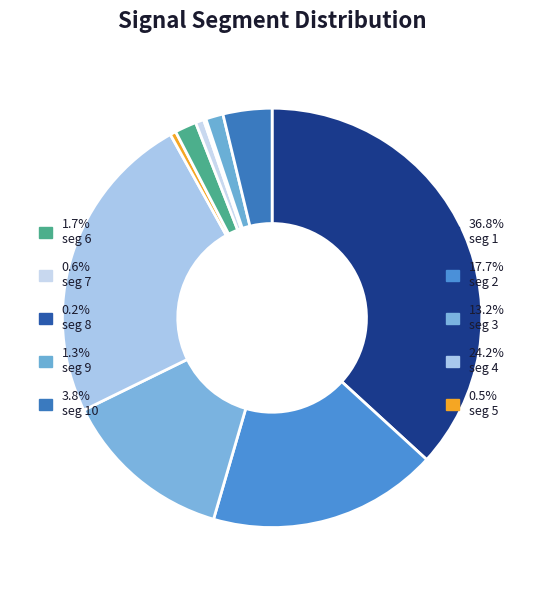

Count the number of slices in the pie.

10